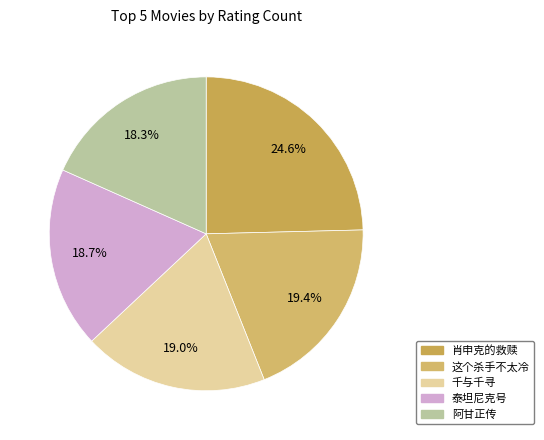

The 肖申克的救赎 slice represents 17% of the pie. True or false?

False